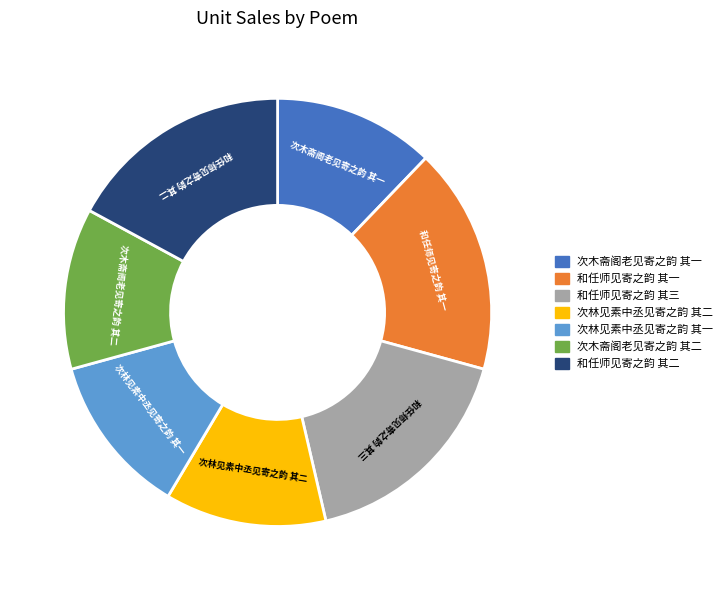

How many slices are in this pie chart?

7